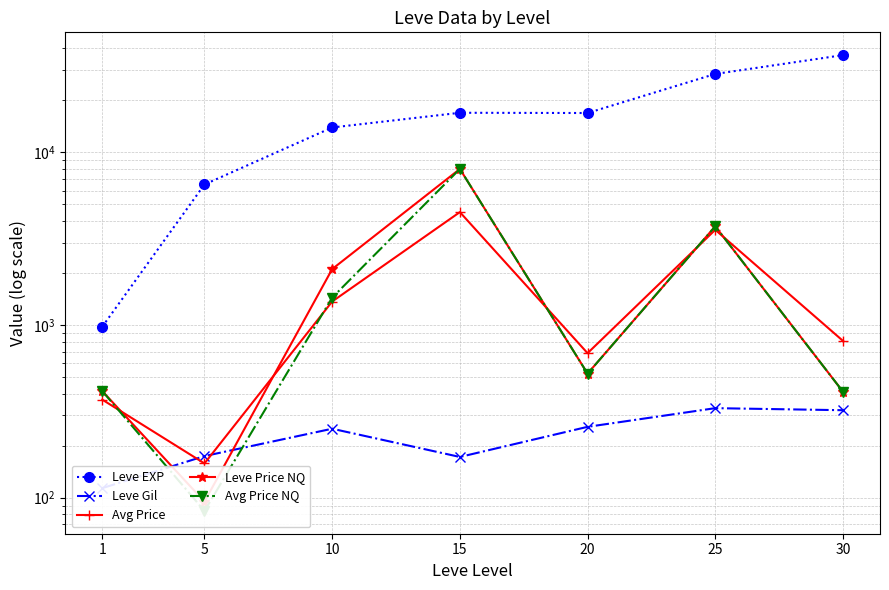

Reading left to right, what are all the values shown in this chart?

Leve EXP: 977.5	6505.0	13905.7	16920.0	16865.0	28393.3	36492.5
Leve Gil: 113.5	174.0	250.6	172.0	257.0	329.7	320.8
Avg Price: 369.2	157.8	1366.2	4500.0	686.2	3554.2	808.5
Leve Price NQ: 413.7	94.8	2105.3	8000.0	522.7	3723.8	410.7
Avg Price NQ: 413.7	83.8	1438.7	8000.0	522.7	3723.8	410.7